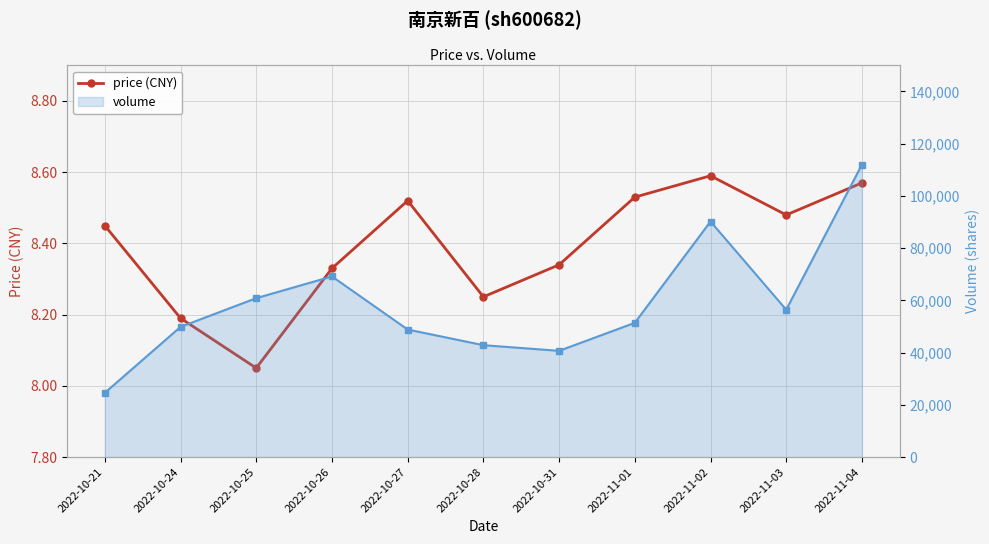

What is the difference between the price (CNY) values at 2022-10-27 and 2022-10-25?

0.5